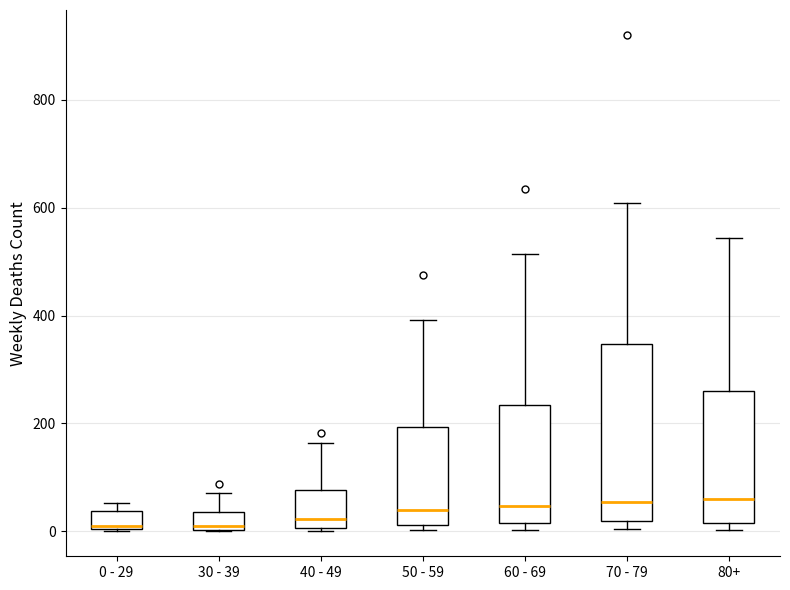

Where does the median line of the box for 30 - 39 sit on the y-axis? The values are not printed on the chart, so give them approximately, as read against the axis.

20